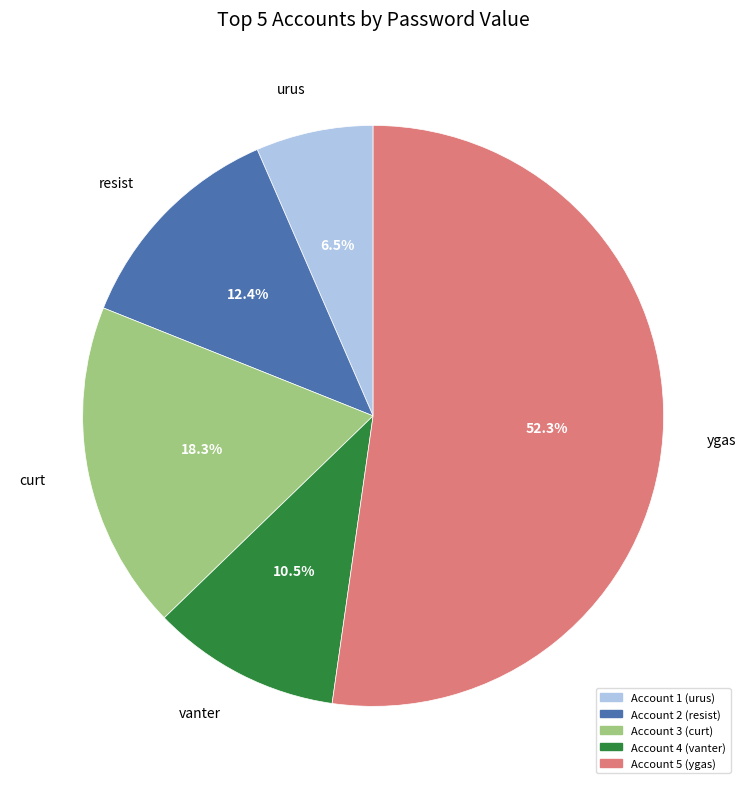

Does any single category account for the majority?

Yes